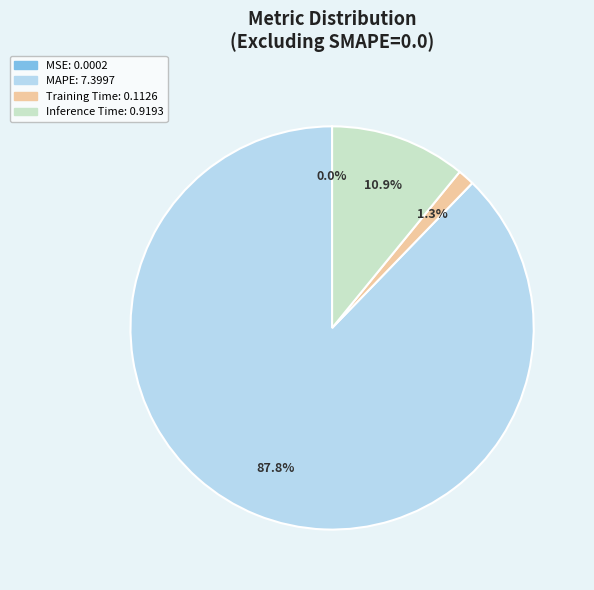

To the nearest percent, what is the average slice percentage?

25%